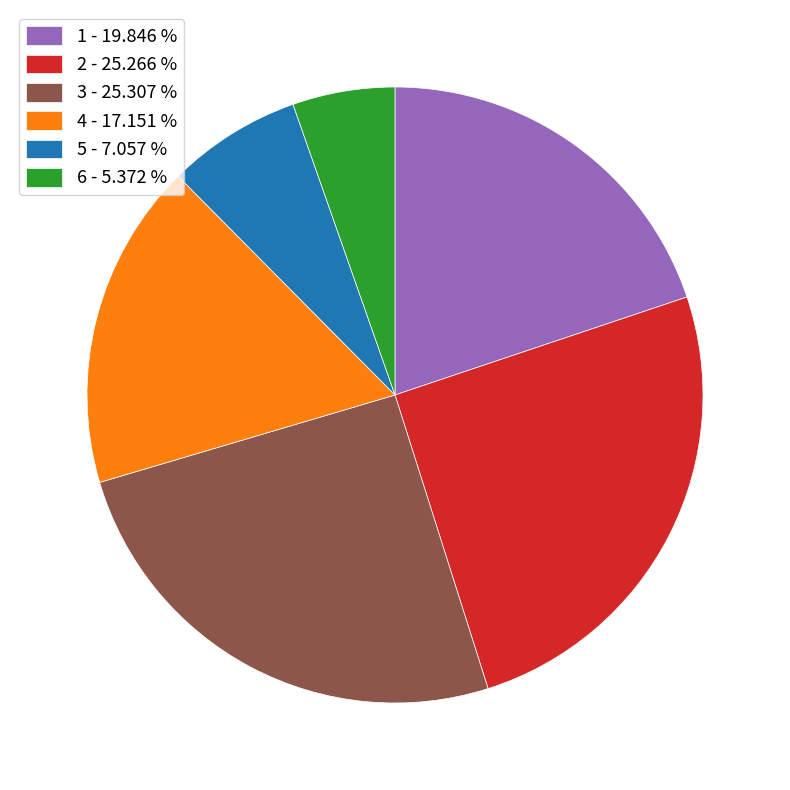

Combined, do 5 - 7.057 % and 4 - 17.151 % account for over 50%?

No